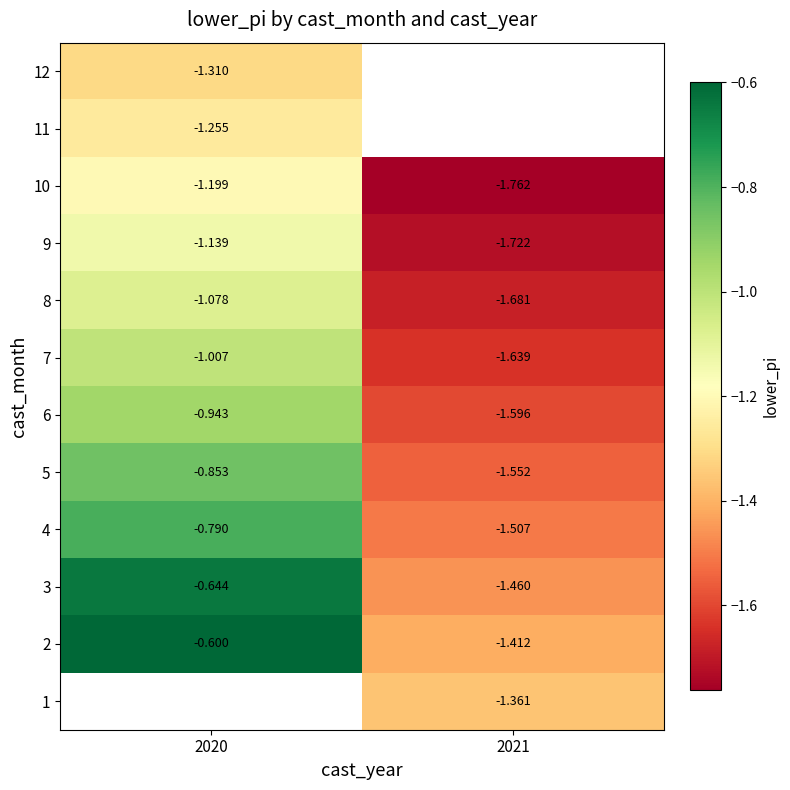

Is the value of 9 at 2020 greater than the value of 2 at 2020?

No